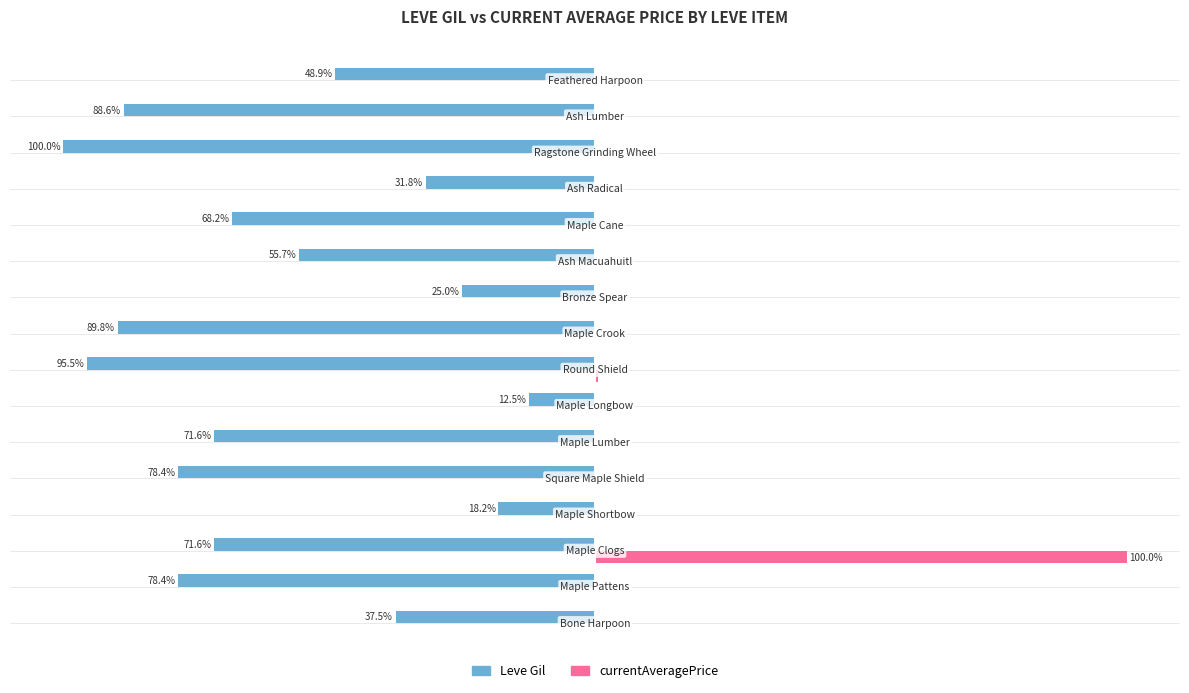

What is the average value of the currentAveragePrice series?

6.3